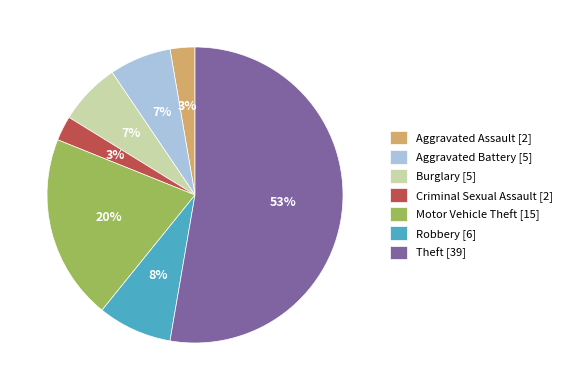

How many segments does this pie chart have?

7